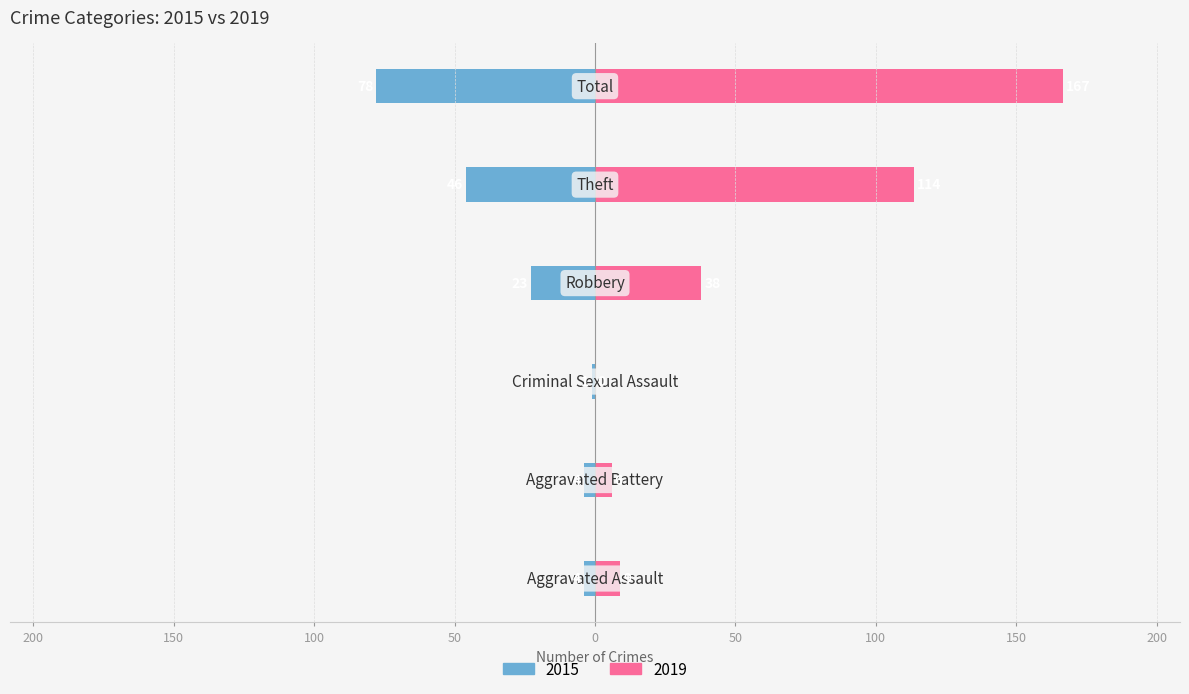

Count the number of data series in this chart.

2